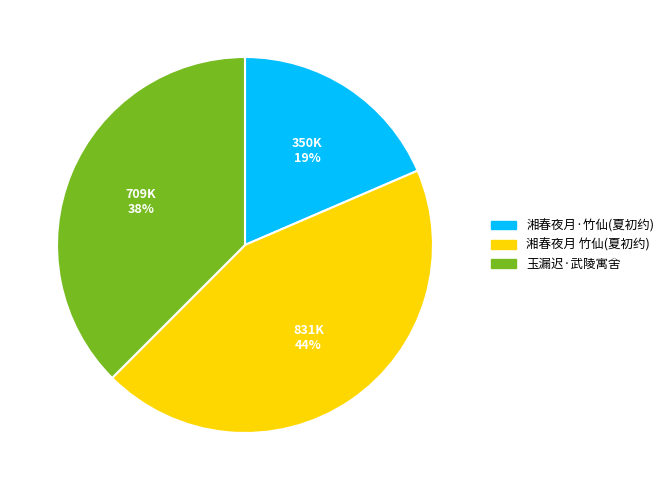

How many segments does this pie chart have?

3